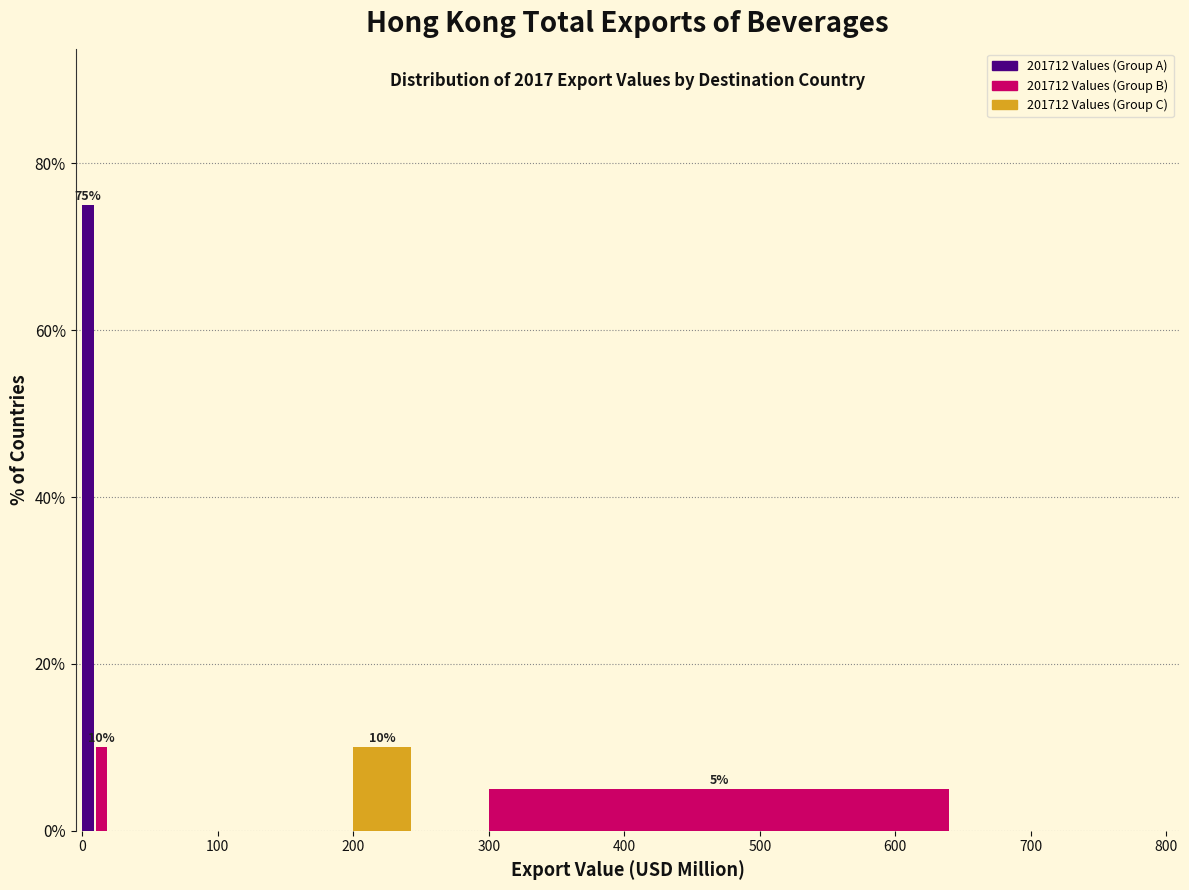

Around what value on the x-axis is the tallest bar? Give the approximate position of its centre, as read against the axis.

0